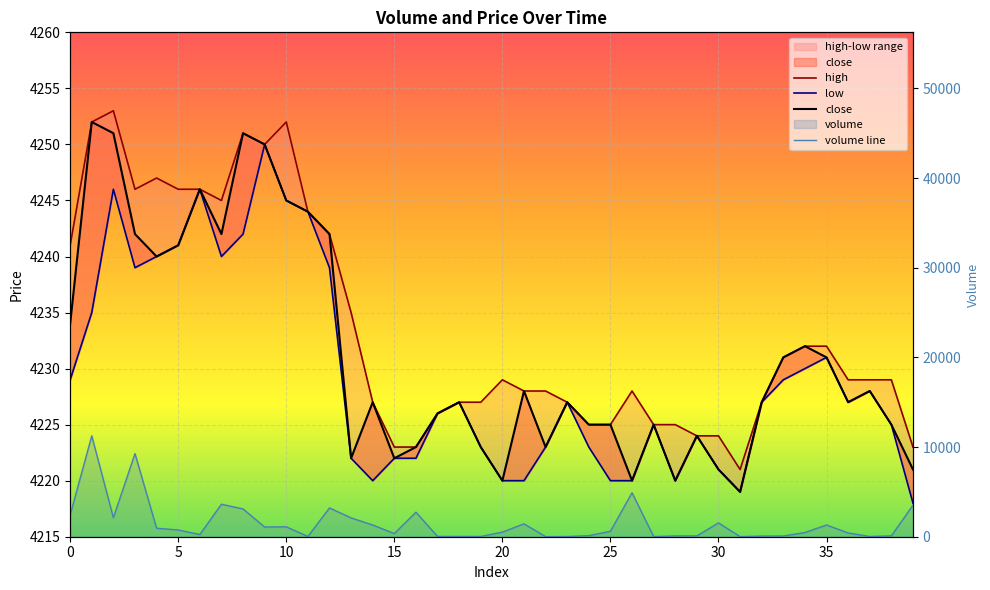

How many lines are shown in the chart?

4